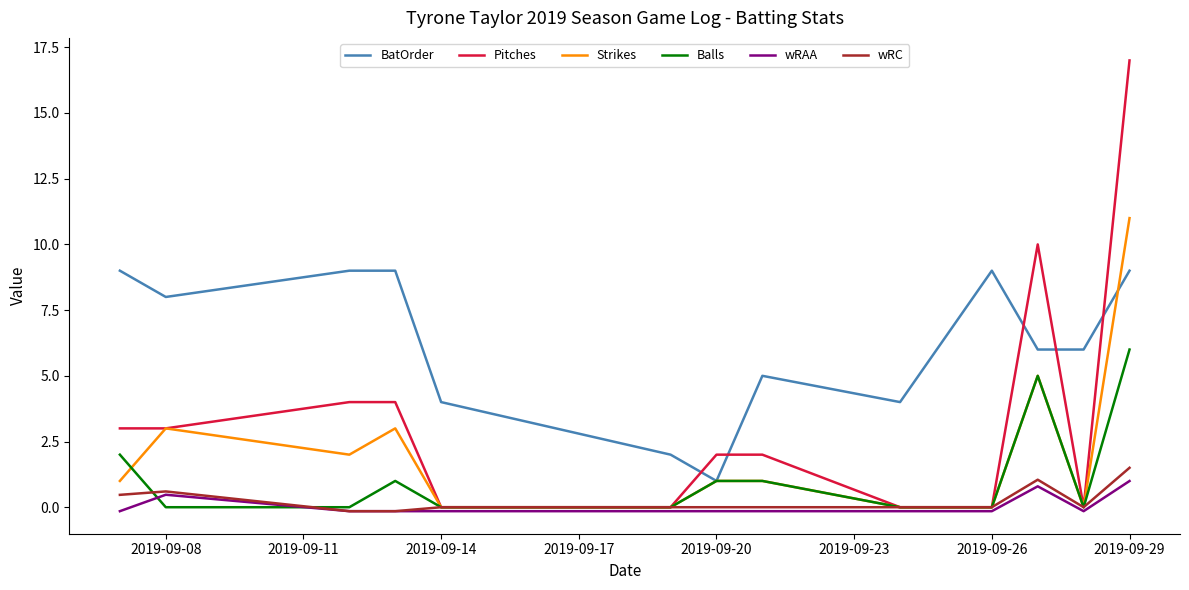

Which series has the largest range (max minus min)?

Pitches